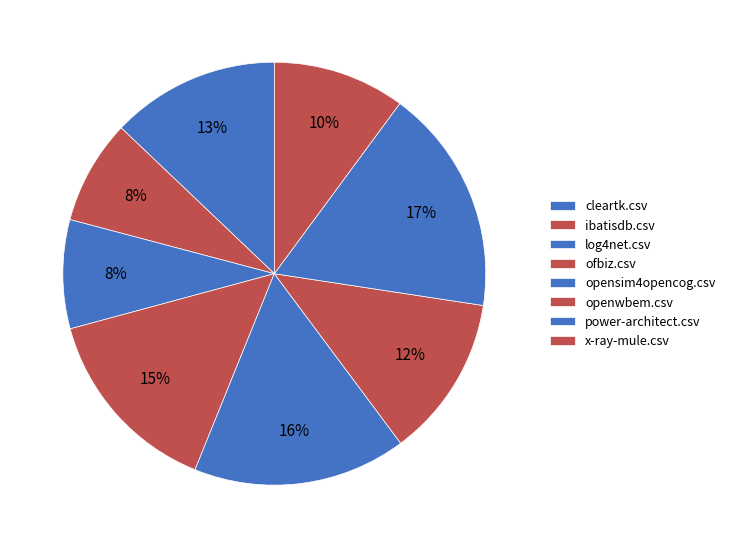

How many segments does this pie chart have?

8